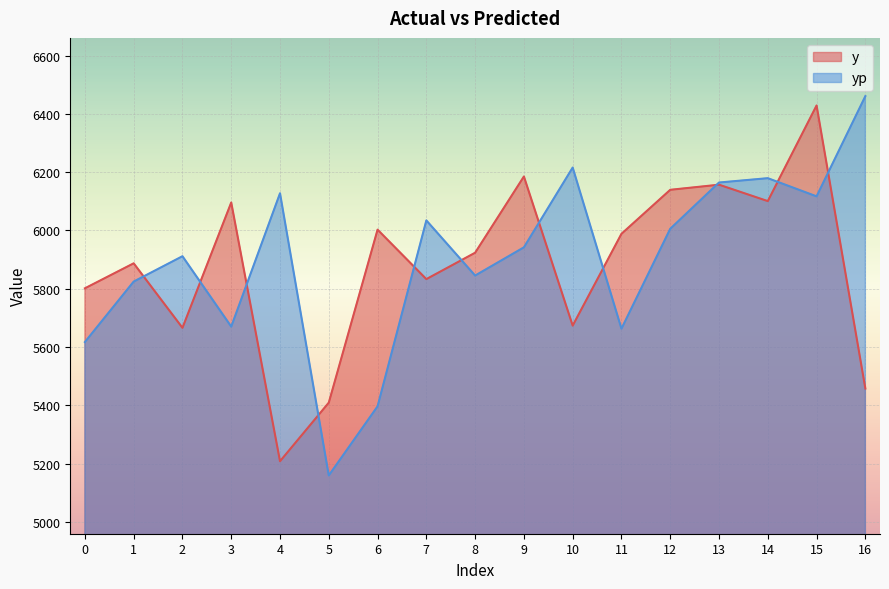

Reading right to left, extract all data points from this chart.

y: 5457.5	6428.9	6100.7	6157.0	6139.5	5988.4	5673.4	6185.2	5923.5	5833.0	6002.7	5409.0	5207.9	6096.0	5665.8	5887.2	5801.4
yp: 6460.9	6117.0	6179.4	6164.5	6005.7	5662.9	6215.9	5942.0	5845.2	6034.5	5396.2	5159.1	6127.6	5669.9	5911.5	5824.5	5617.0